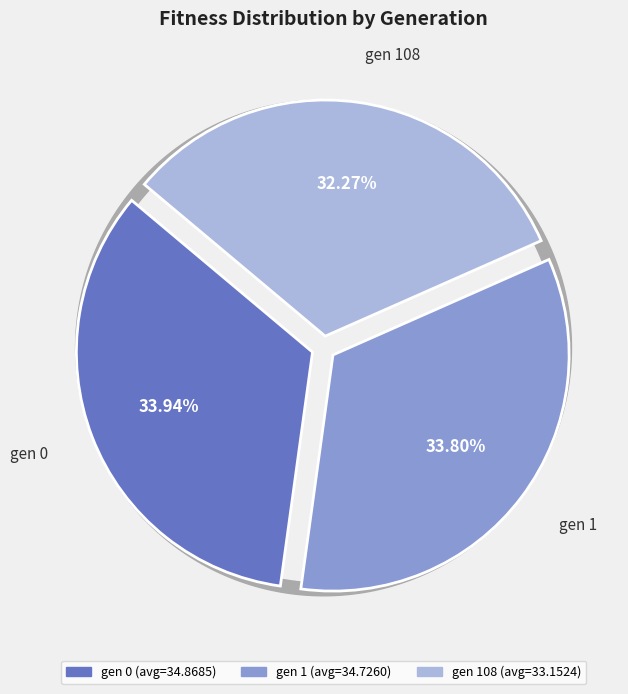

True or false: gen 108 accounts for 22% of the total.

False